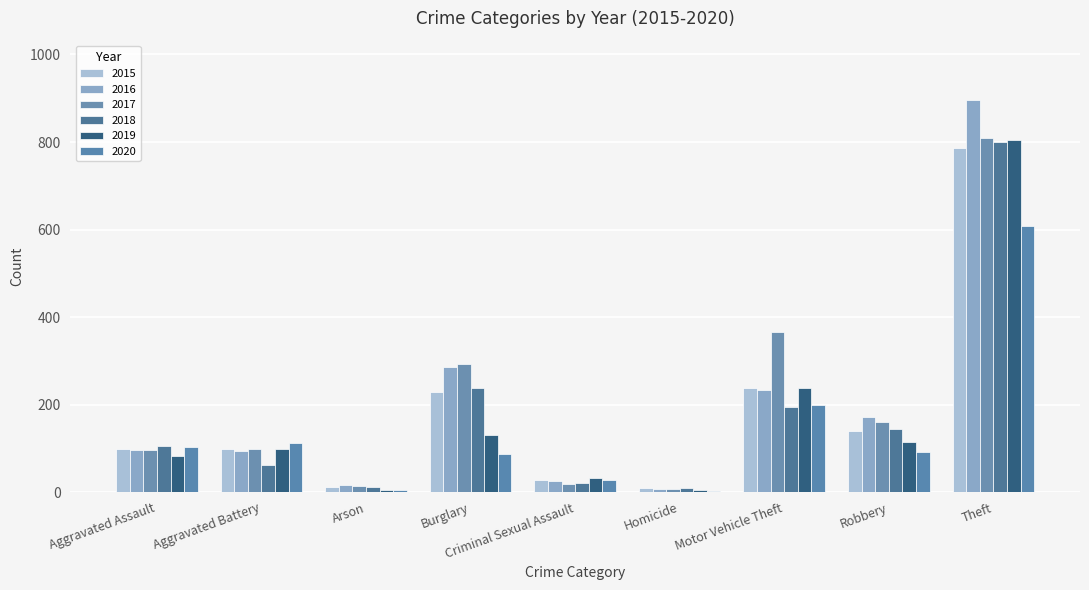

What is the sum of the 2017 values at Criminal Sexual Assault and Aggravated Assault?

115